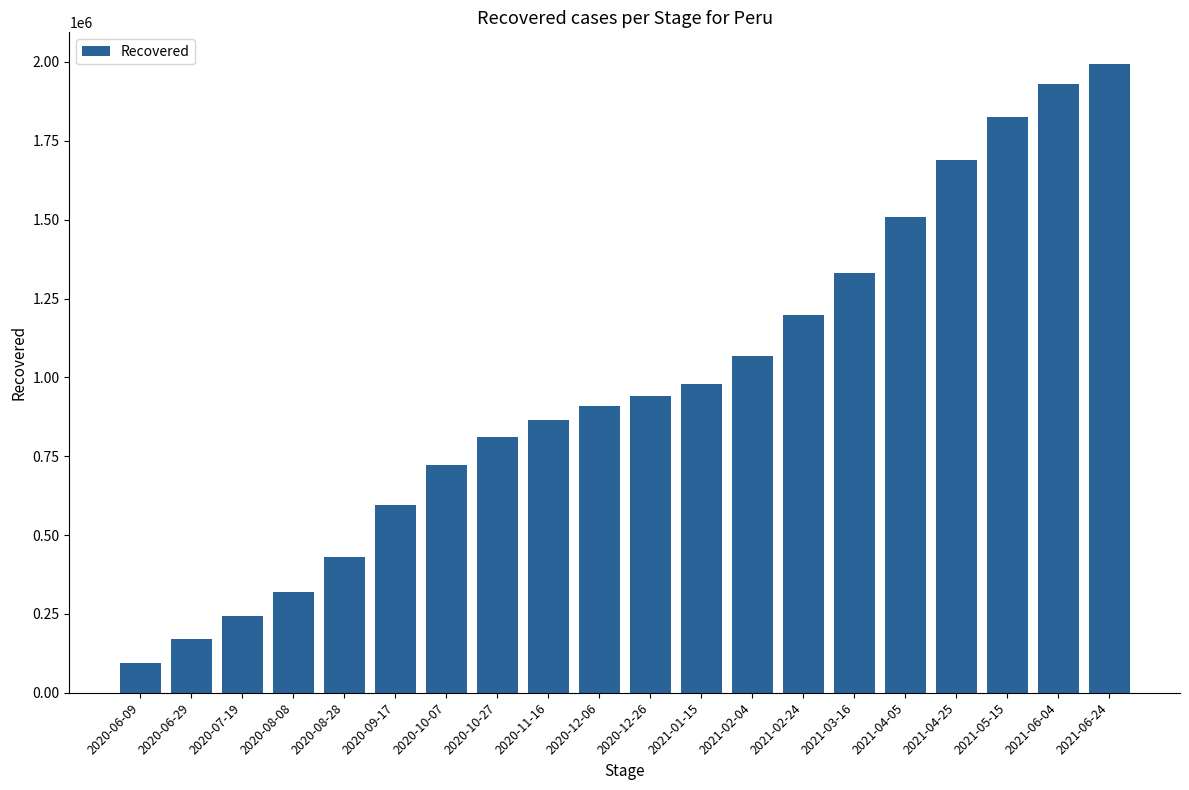

Approximately how many times larger is the value at 2020-10-07 compared to 2021-04-25?

0.4